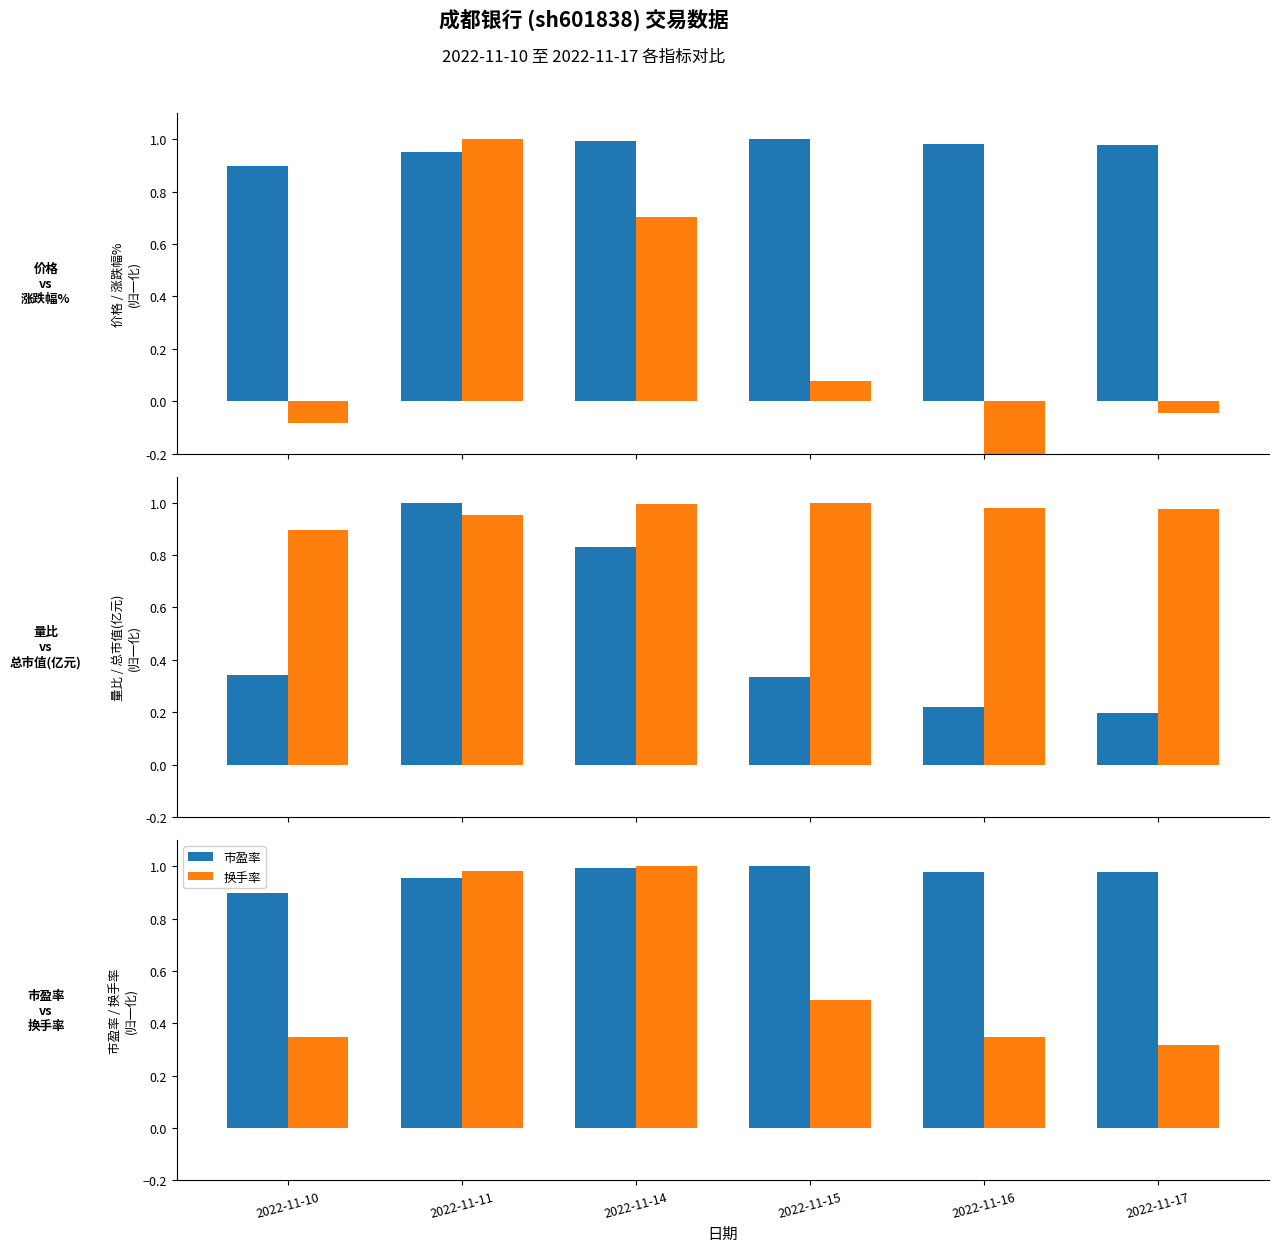

Count the number of categories in the chart.

6